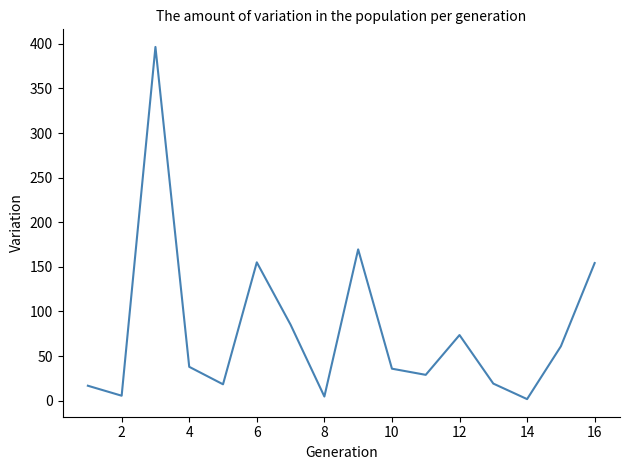

Reading left to right, transcribe all the data shown in this chart.

16.8	5.6	396.5	38.0	18.4	155.1	85.2	4.7	169.6	35.9	29.0	73.6	19.2	1.8	61.0	154.3